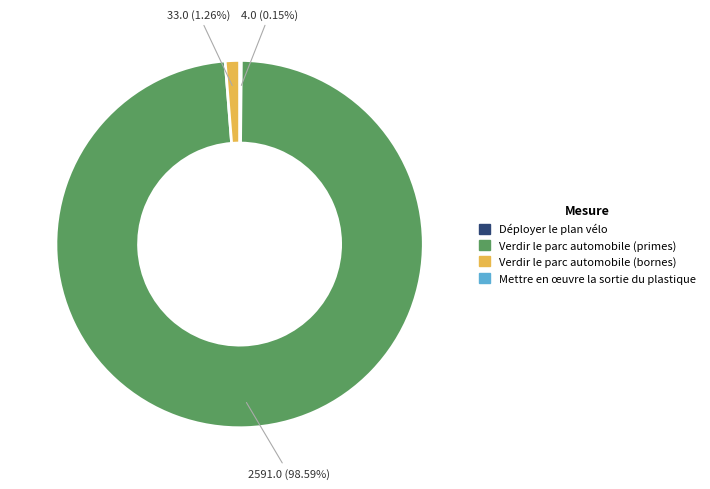

Does any single category account for the majority?

Yes